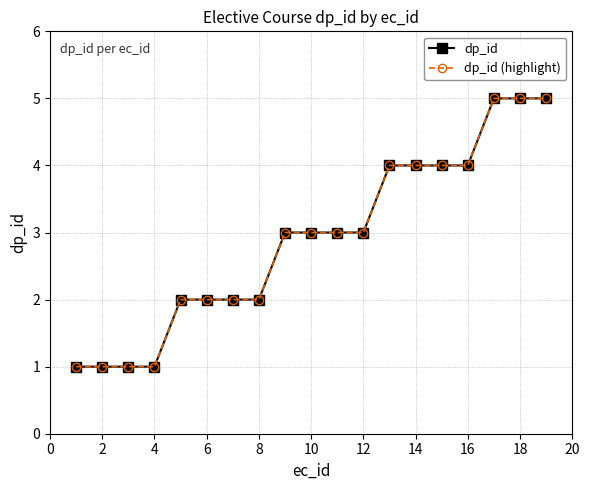

True or false: dp_id has more than 0 interior local peaks.

False